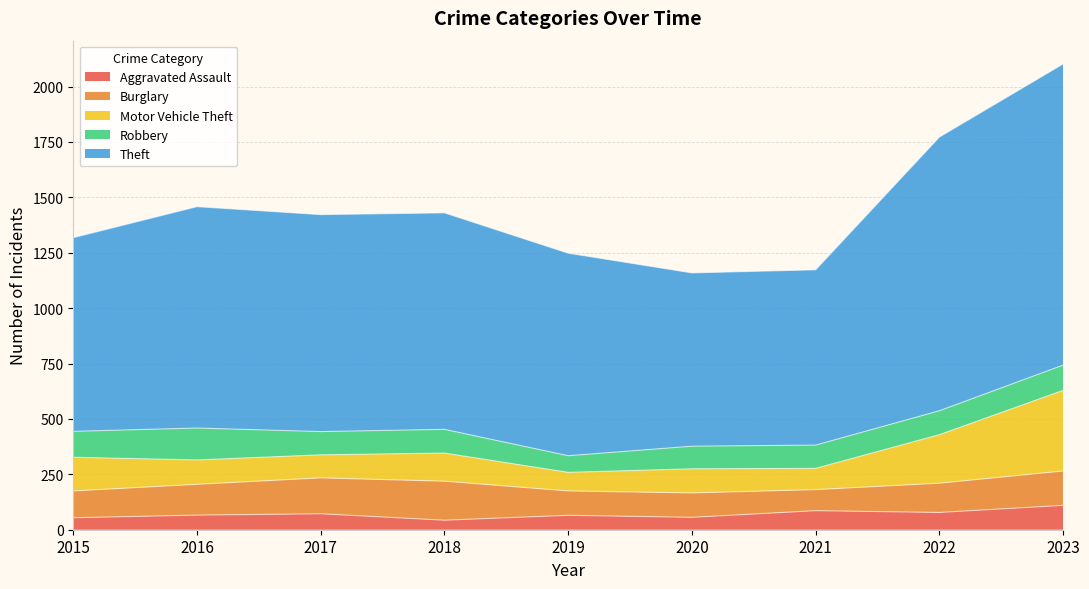

Rank the series by their maximum value, from highest to lowest.

Theft, Motor Vehicle Theft, Burglary, Robbery, Aggravated Assault